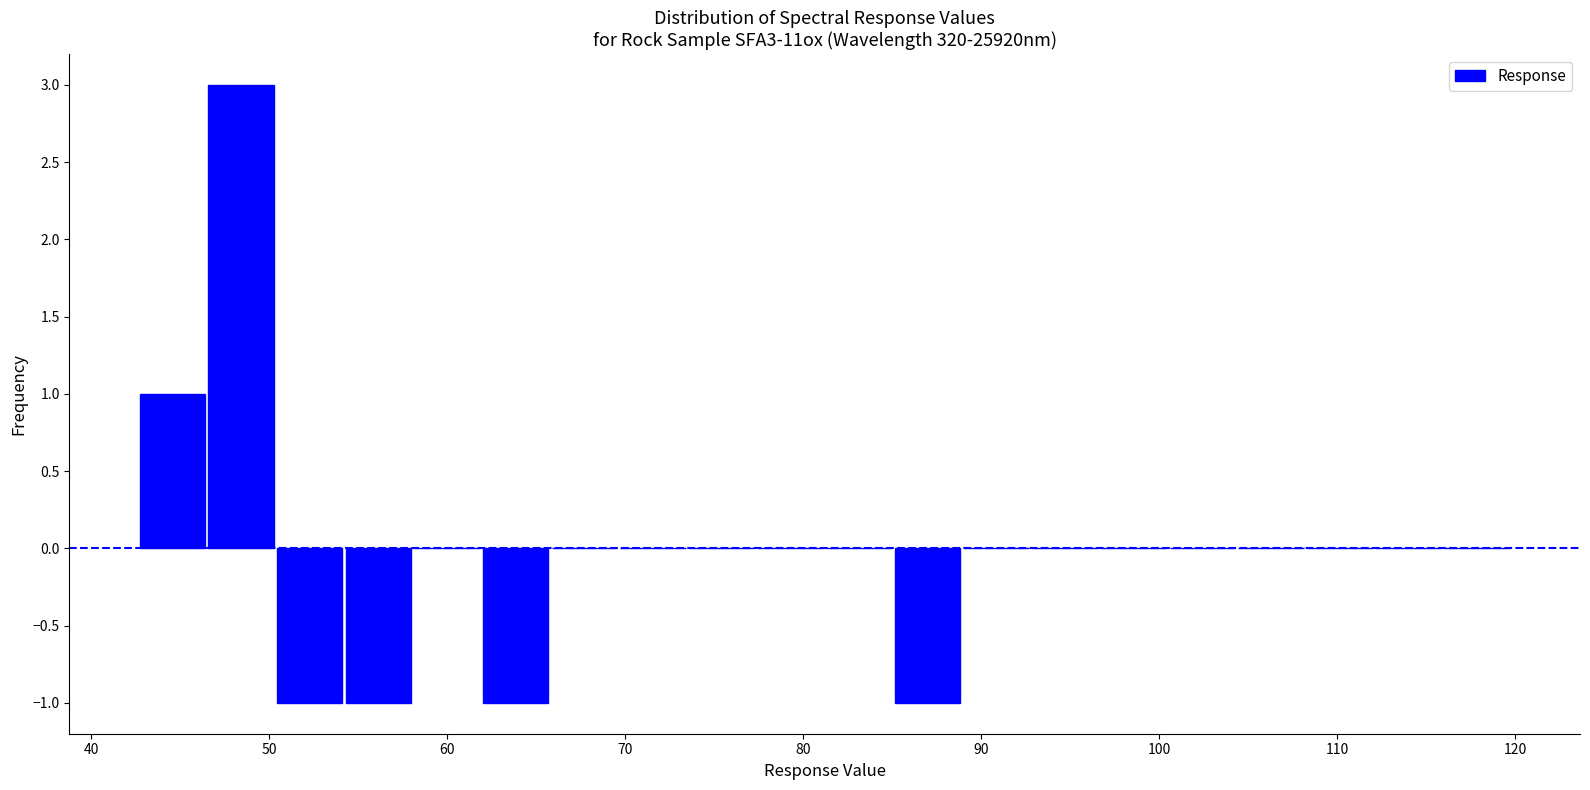

Around what value on the x-axis is the tallest bar? Give the approximate position of its centre, as read against the axis.

48